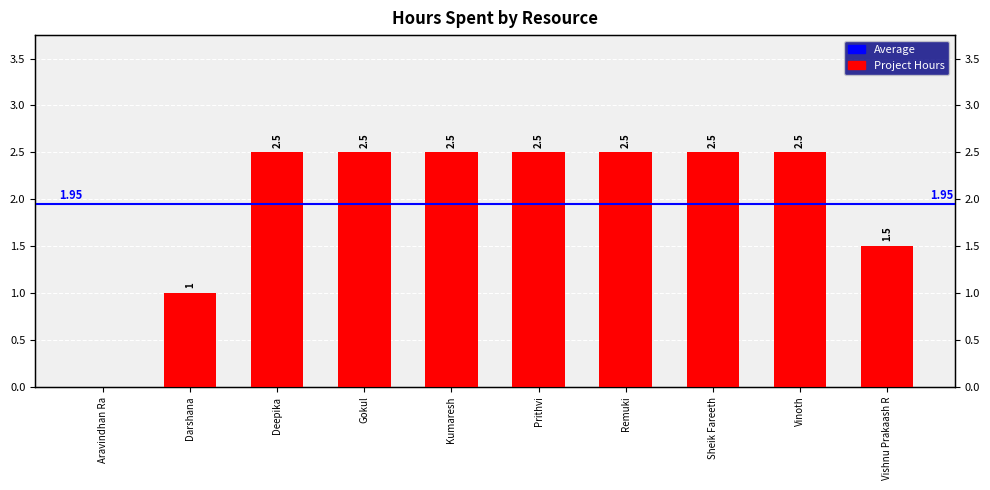

Approximately how many times larger is the value at Darshana compared to Remuki?

0.4